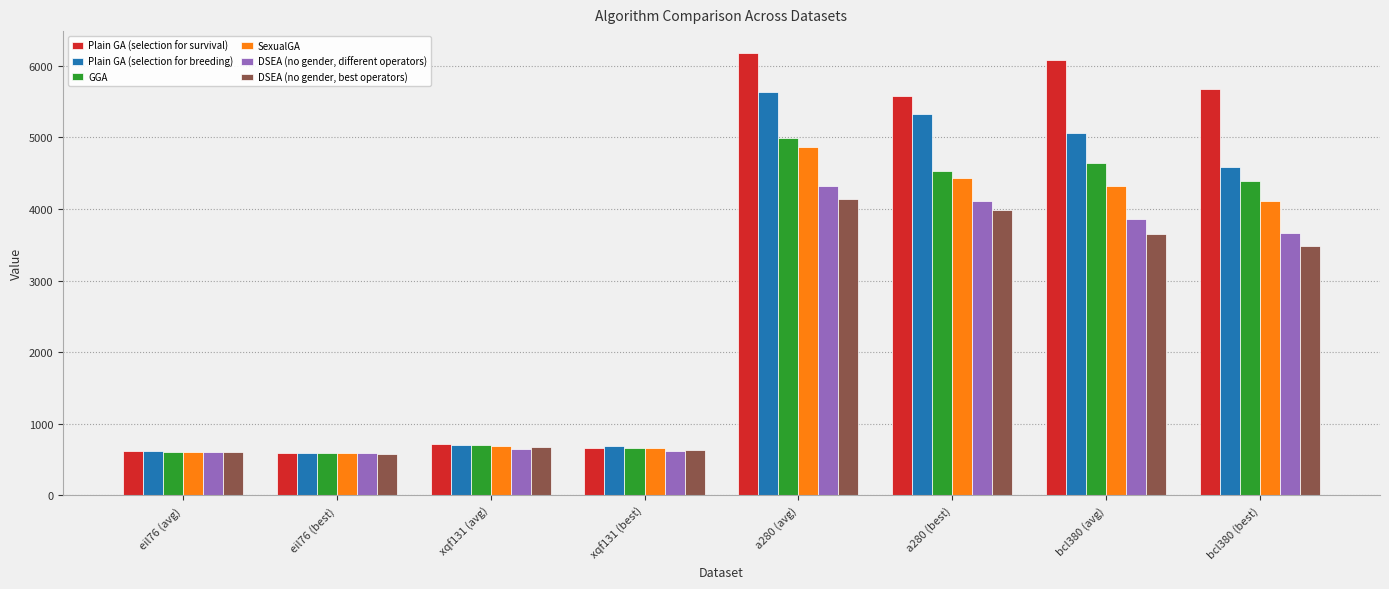

What is the lowest value of the DSEA (no gender, best operators) series?

577.6